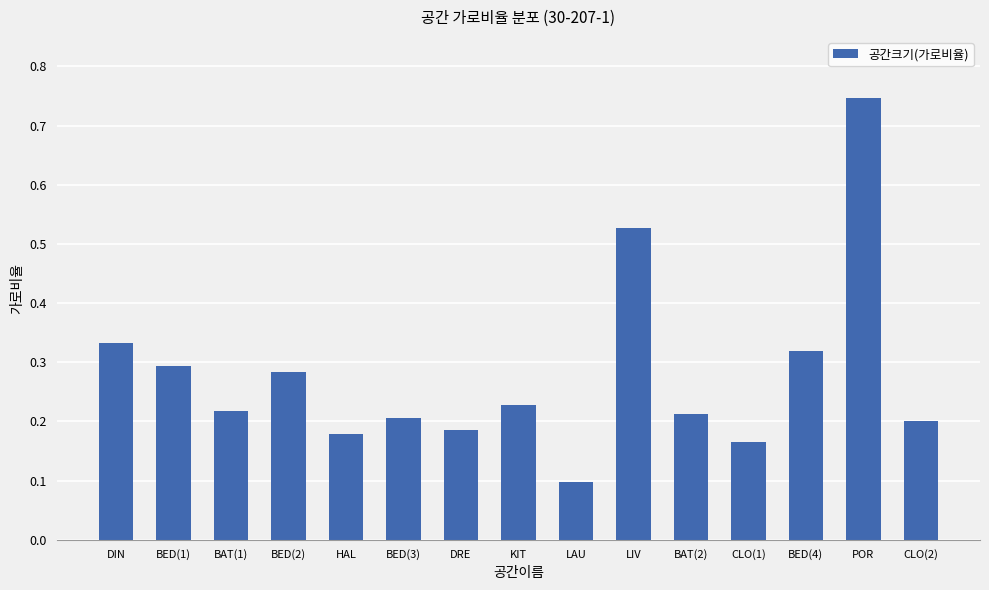

What position from the left is DRE?

7